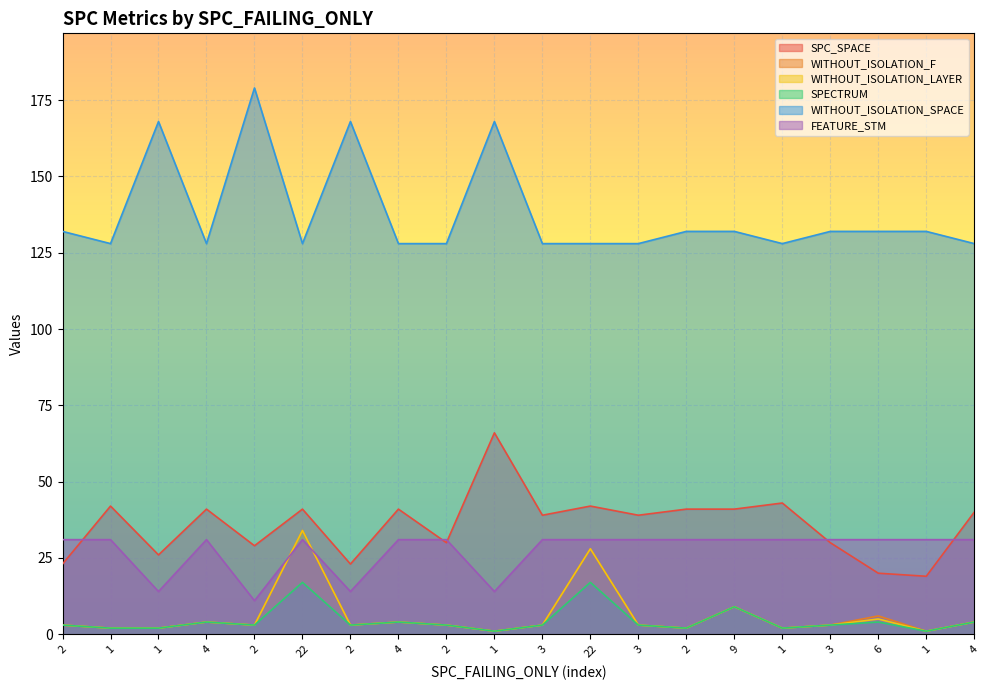

Rank the series by their maximum value, from lowest to highest.

SPECTRUM, FEATURE_STM, WITHOUT_ISOLATION_F, WITHOUT_ISOLATION_LAYER, SPC_SPACE, WITHOUT_ISOLATION_SPACE